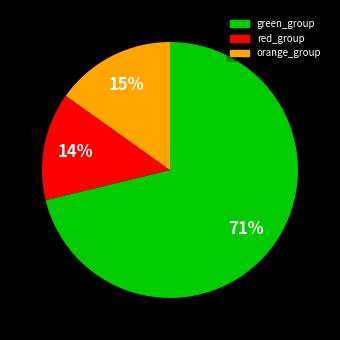

Does any single category account for the majority?

Yes